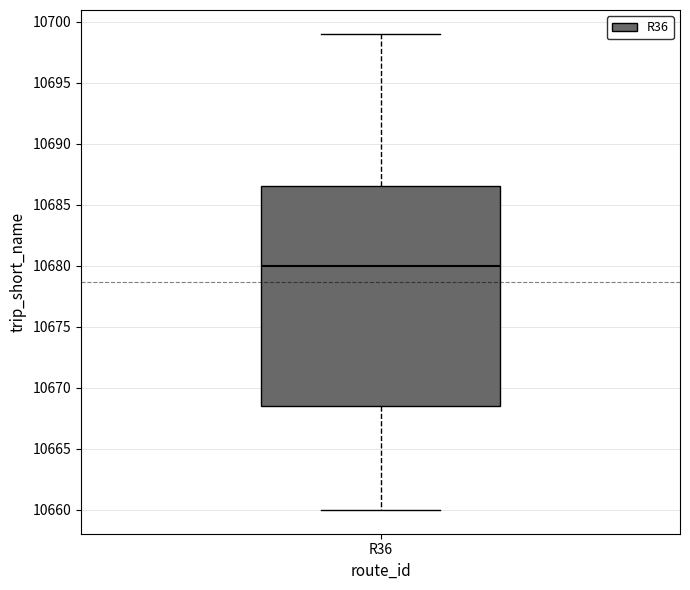

Read this box plot against the y-axis: the position of the median line, the range covered by the box, and the ends of both whiskers. The values are not printed on the chart, so give them approximately, as read against the axis.

median 10680.0, box 10668.5 to 10686.5, whiskers 10660.0 to 10699.0